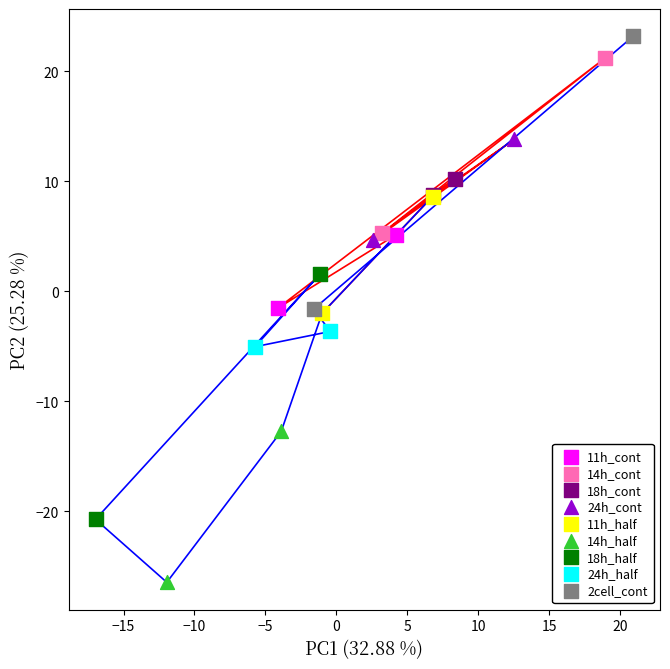

What are all the series names shown in the legend?

11h_cont, 14h_cont, 18h_cont, 24h_cont, 11h_half, 14h_half, 18h_half, 24h_half, 2cell_cont